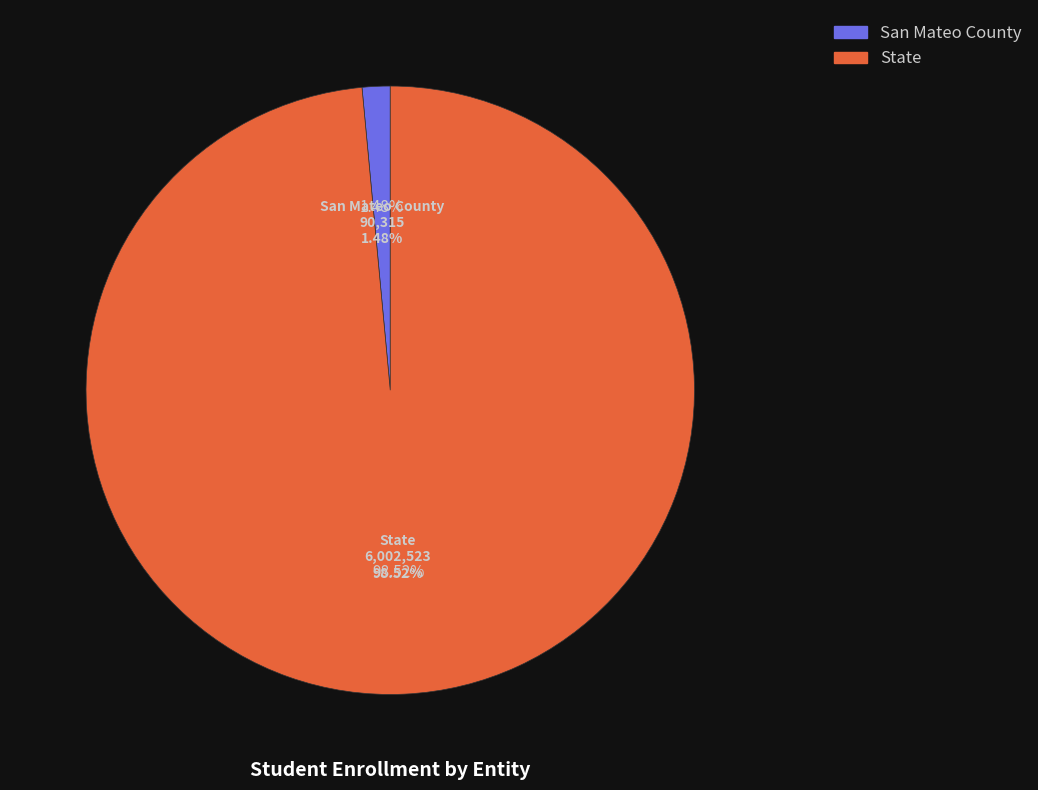

Between State and San Mateo County, which is larger?

State